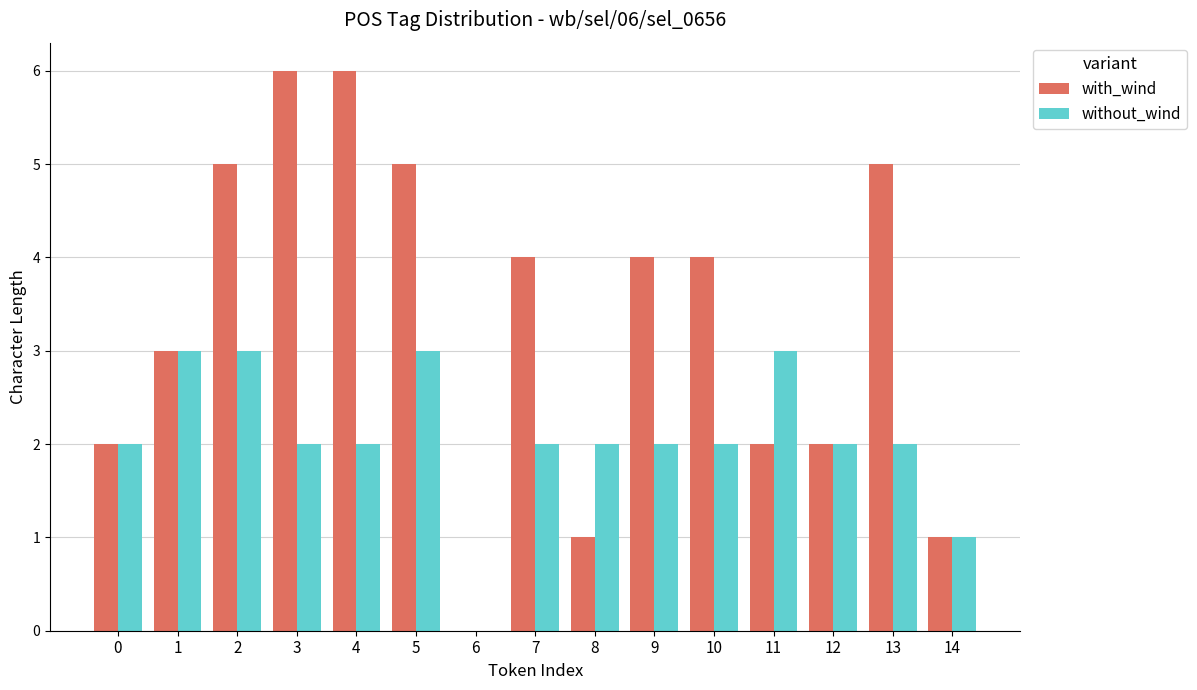

Between 10 and 11, which series saw the biggest shift?

with_wind